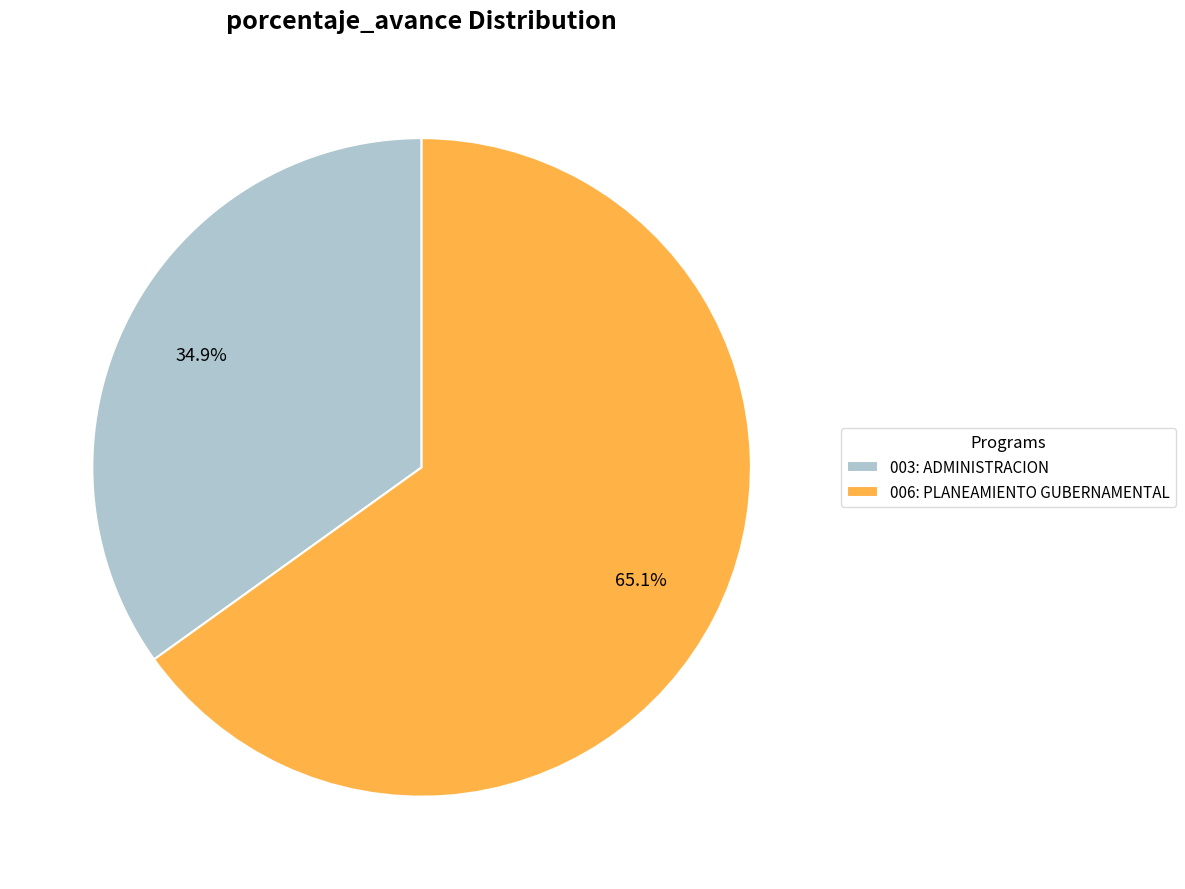

To the nearest percent, what is the average slice percentage?

50%